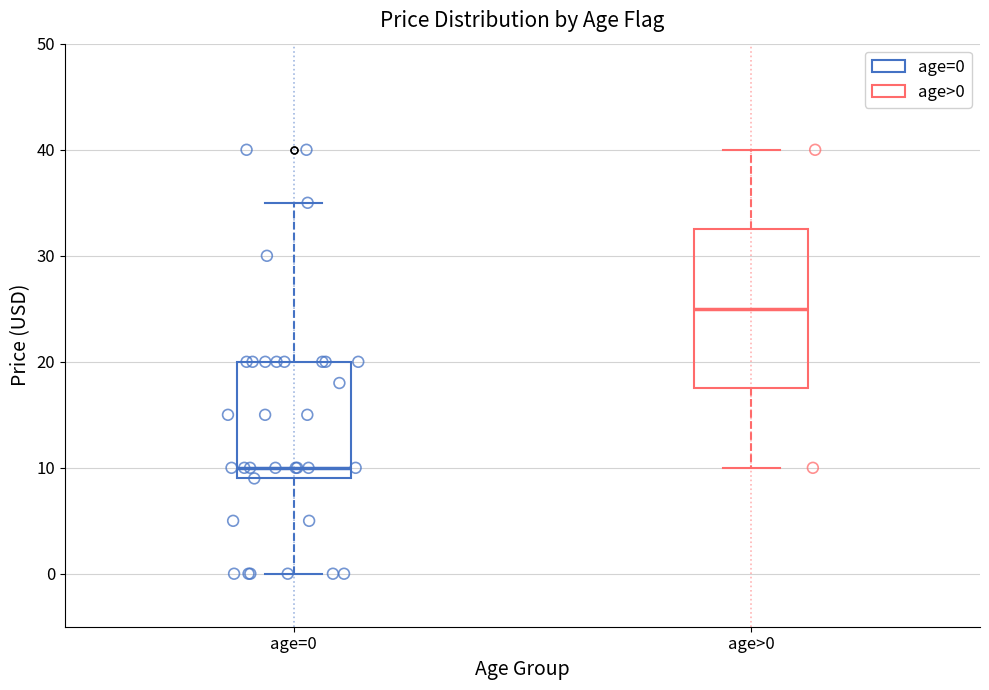

Which box is the tallest, from its lower edge to its upper edge?

age>0